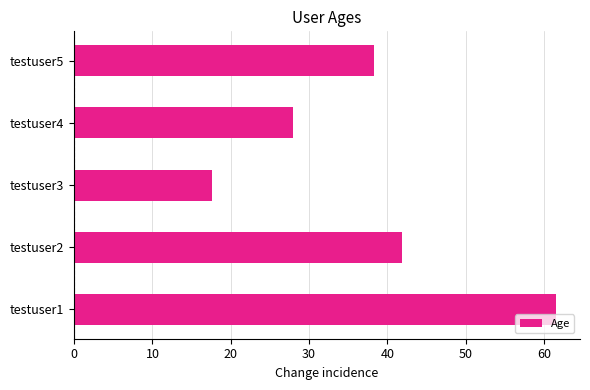

What is the change in value from testuser1 to testuser4?

-33.5